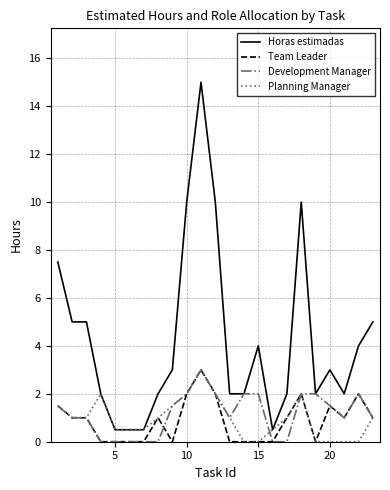

What is the maximum value for Development Manager?

3.0